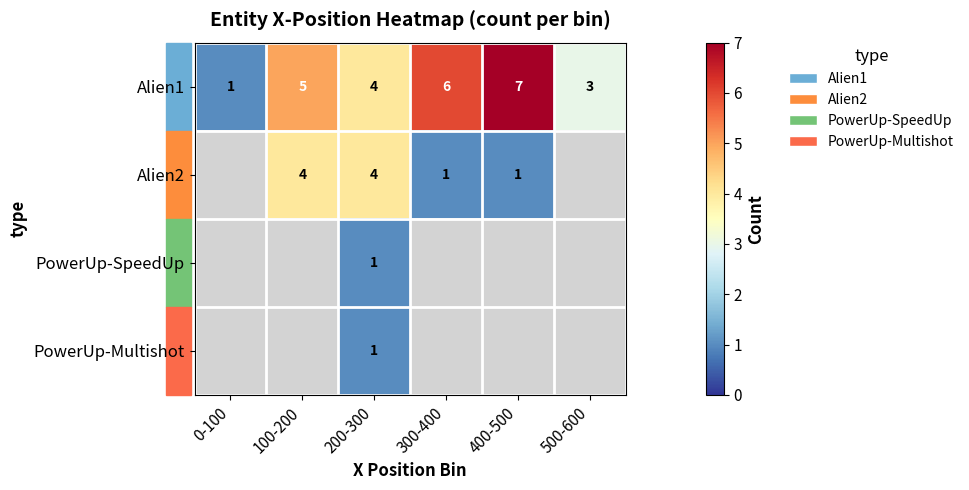

At how many categories does at least one series exceed 1?

5